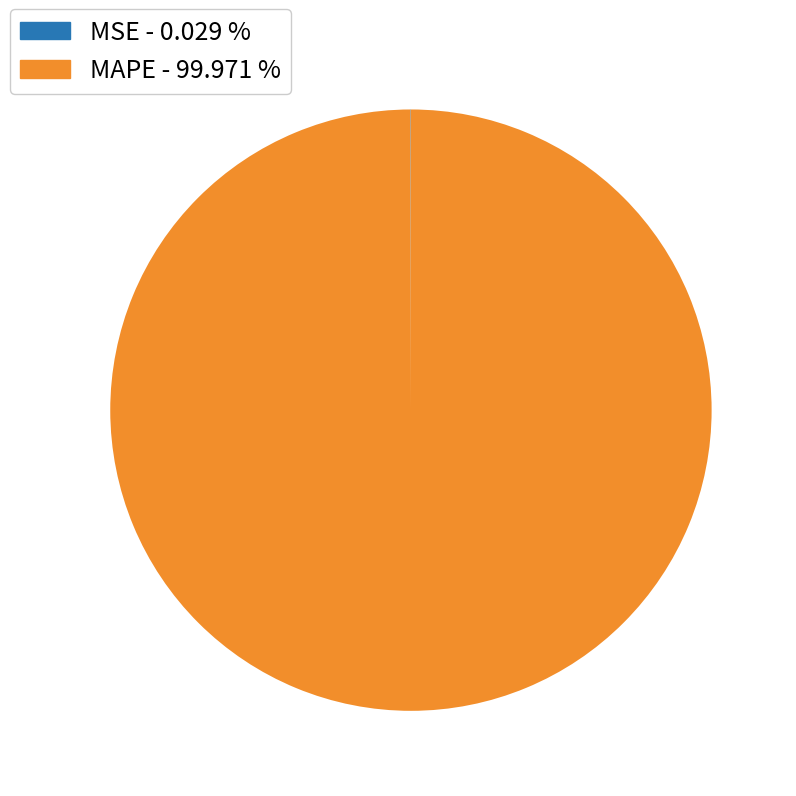

Which category accounts for the majority?

MAPE